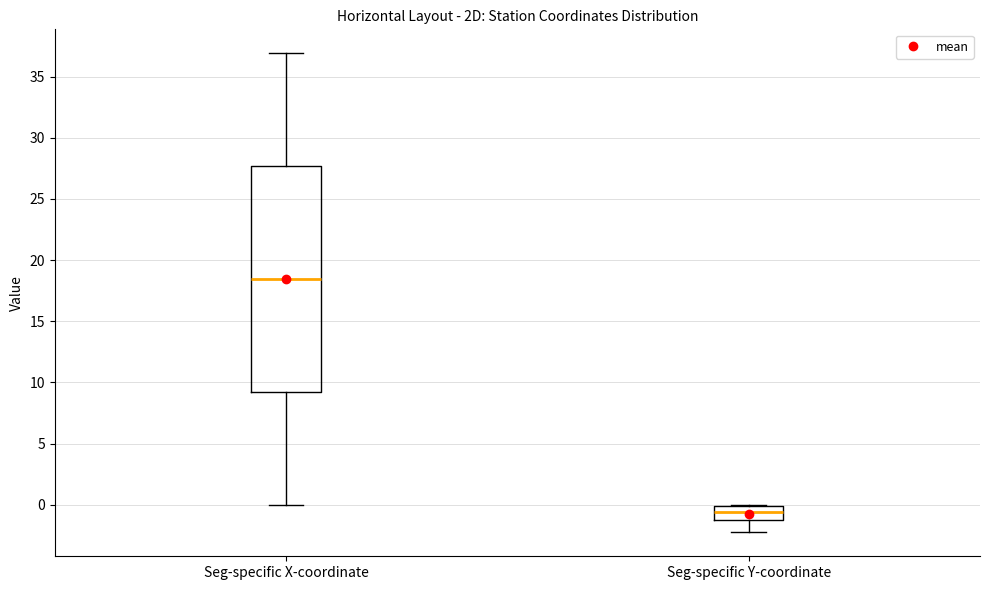

Reading left to right, transcribe this box plot: for each box, give where its median line is, the range the box spans, and where its two whiskers end, as read against the y-axis. The values are not printed on the chart, so give them approximately, as read against the axis.

Seg-specific X-coordinate: median 18.5, box 9.0 to 27.5, whiskers 0.0 to 37.0
Seg-specific Y-coordinate: median -0.5, box -1.5 to 0.0, whiskers -2.5 to 0.0